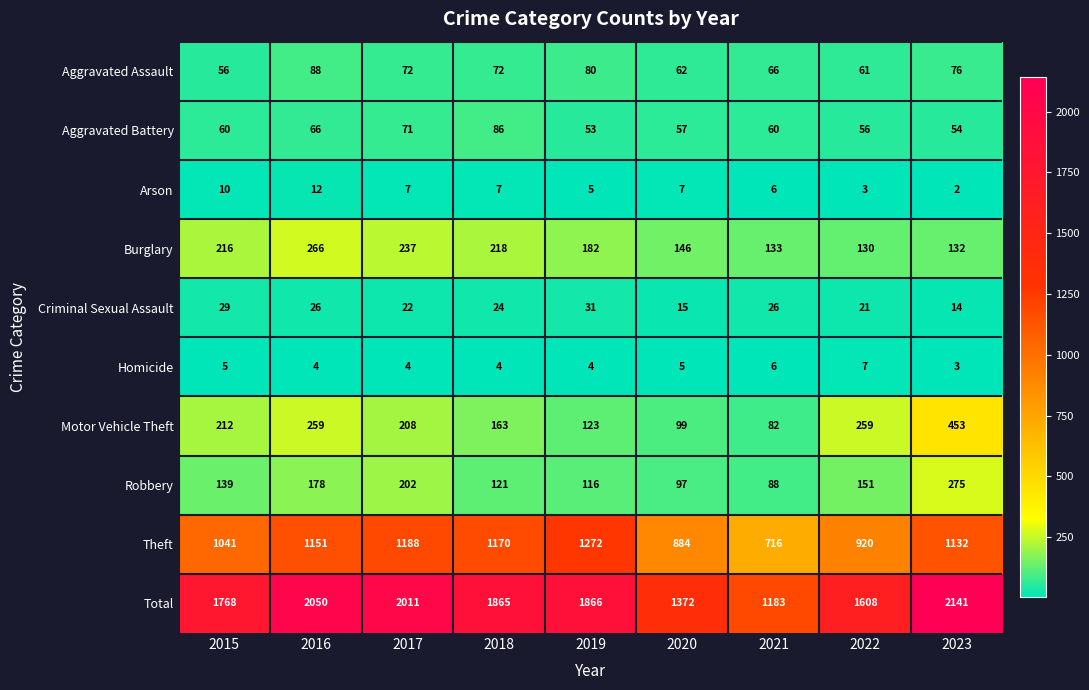

Is it true that Homicide equals 6 at 2016?

False